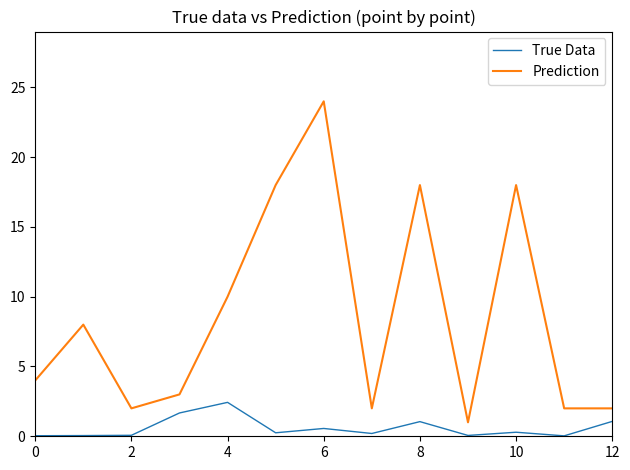

How many lines are shown in the chart?

2